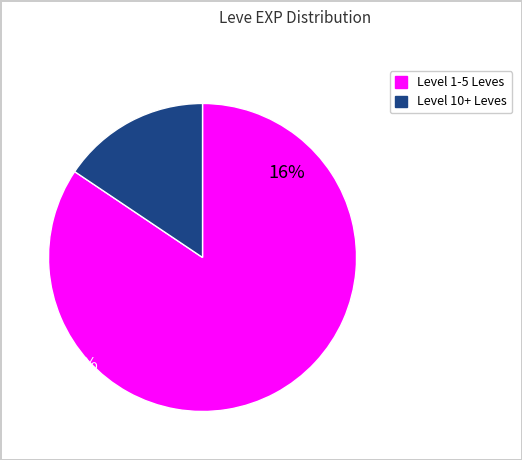

Does any single category account for the majority?

Yes